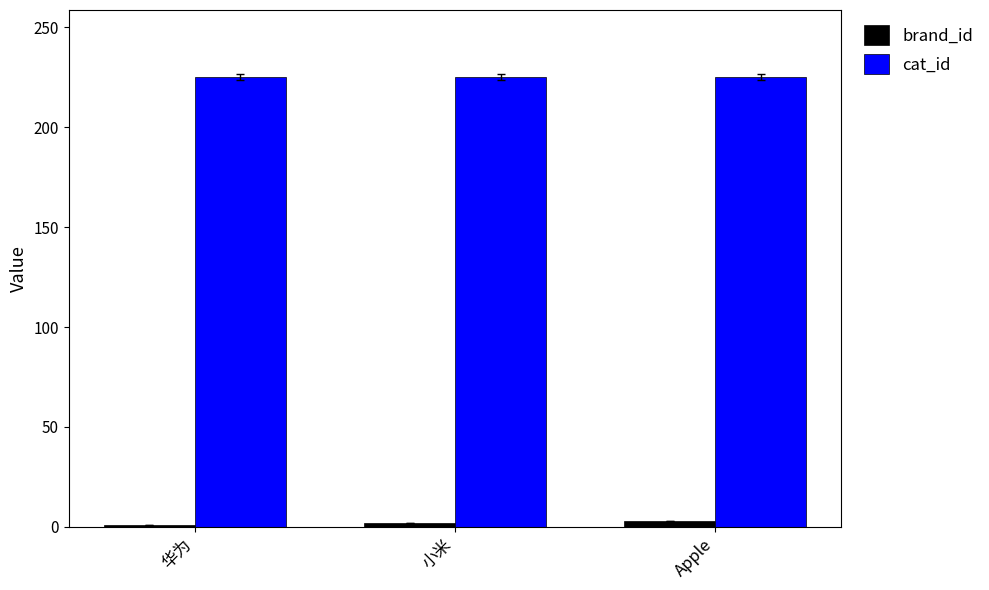

List the series in order of their peak value, highest first.

cat_id, brand_id